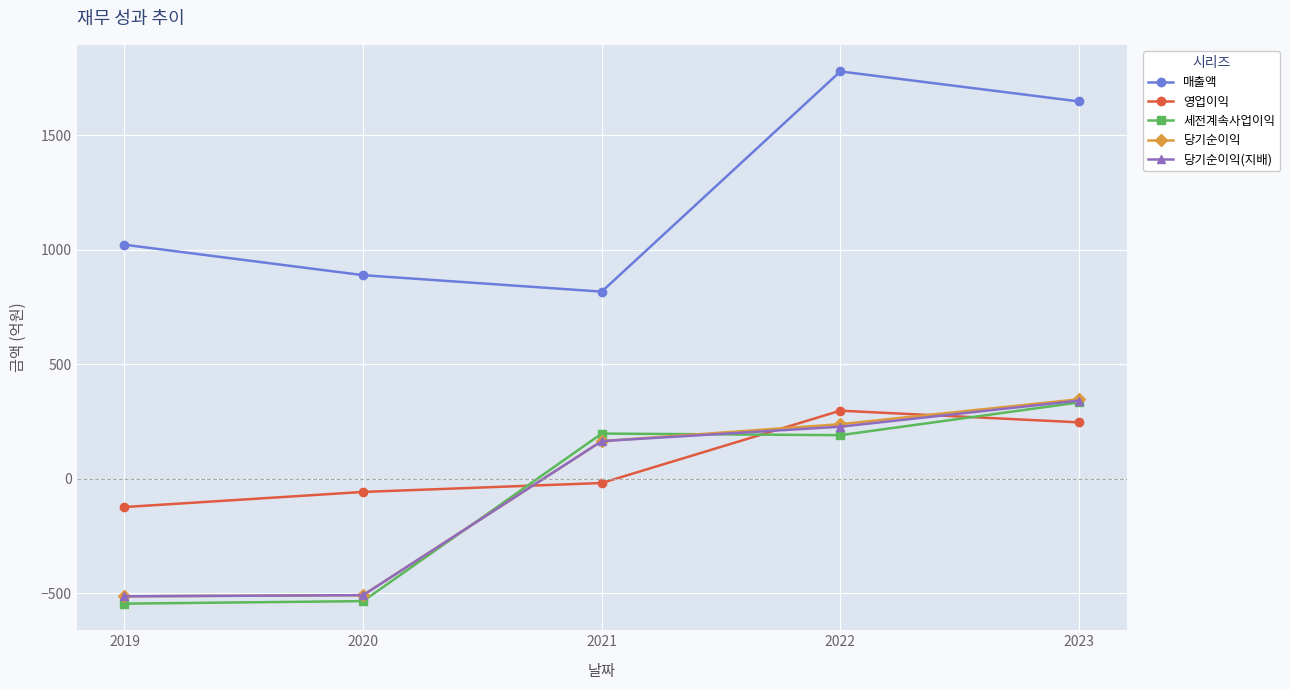

Is it true that 세전계속사업이익 equals -535 at 2020?

True